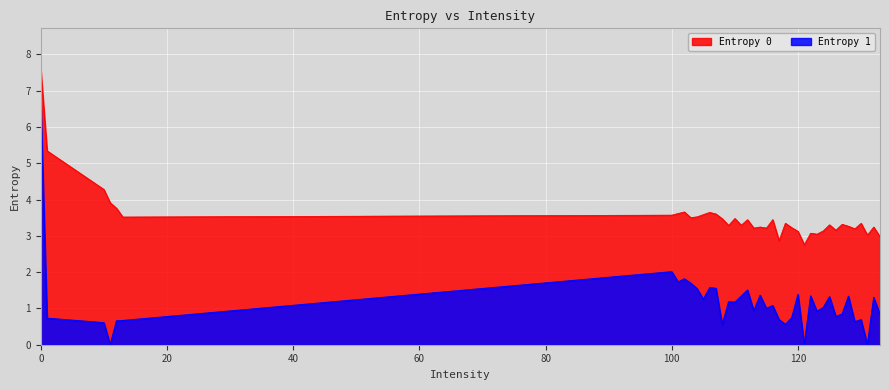

True or false: Entropy 1 has more than 0 points higher than both neighbors.

True